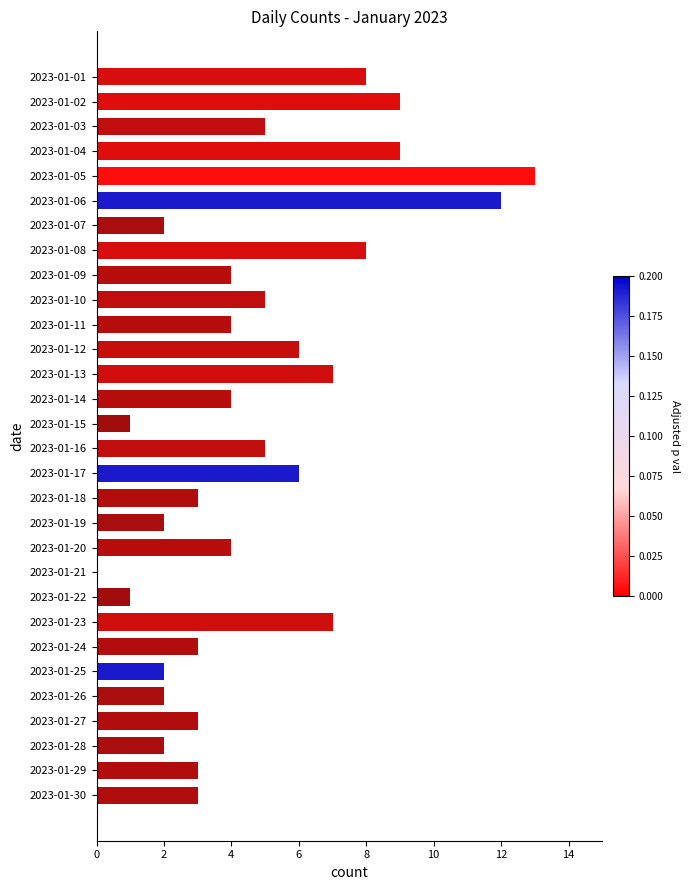

What is the sum of all values?

143